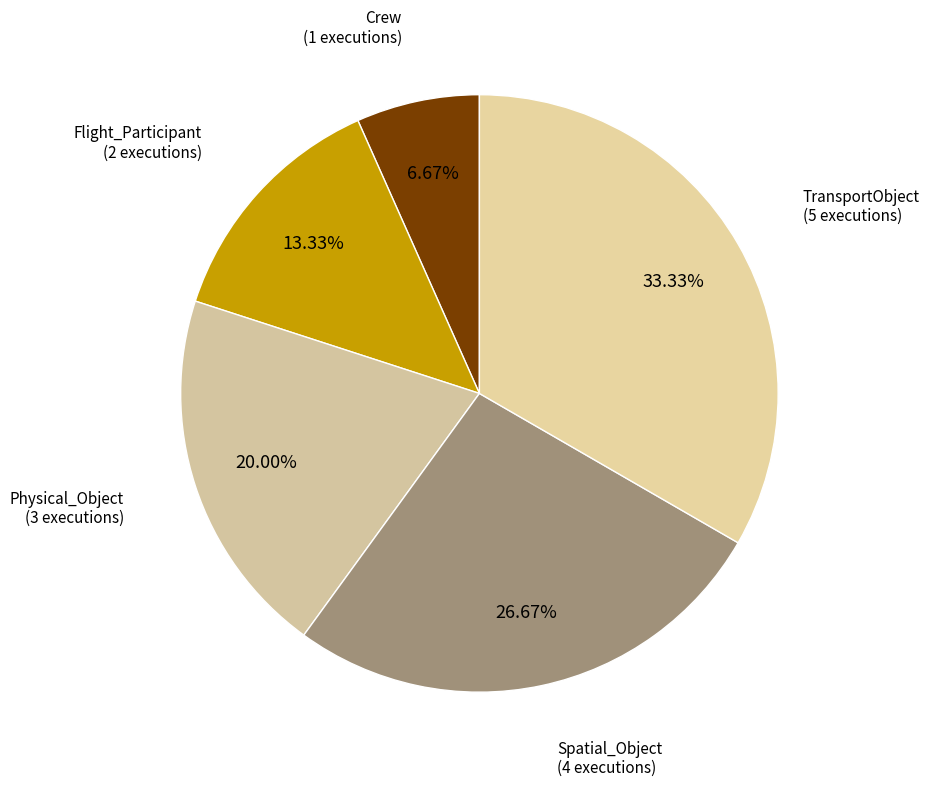

Count the number of slices in the pie.

5